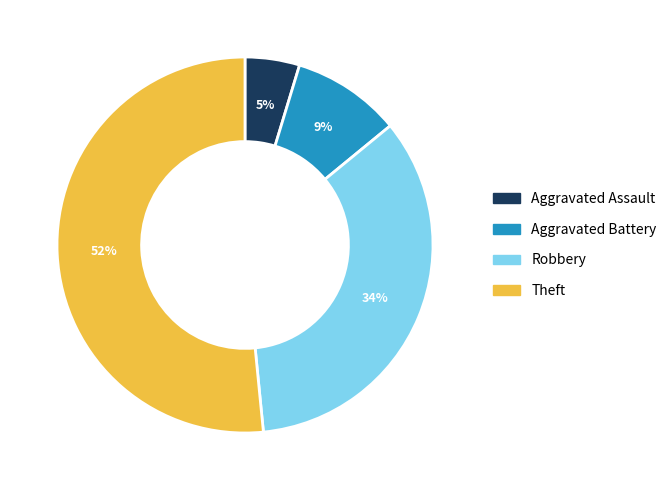

Is there any slice that represents more than half of the pie?

Yes